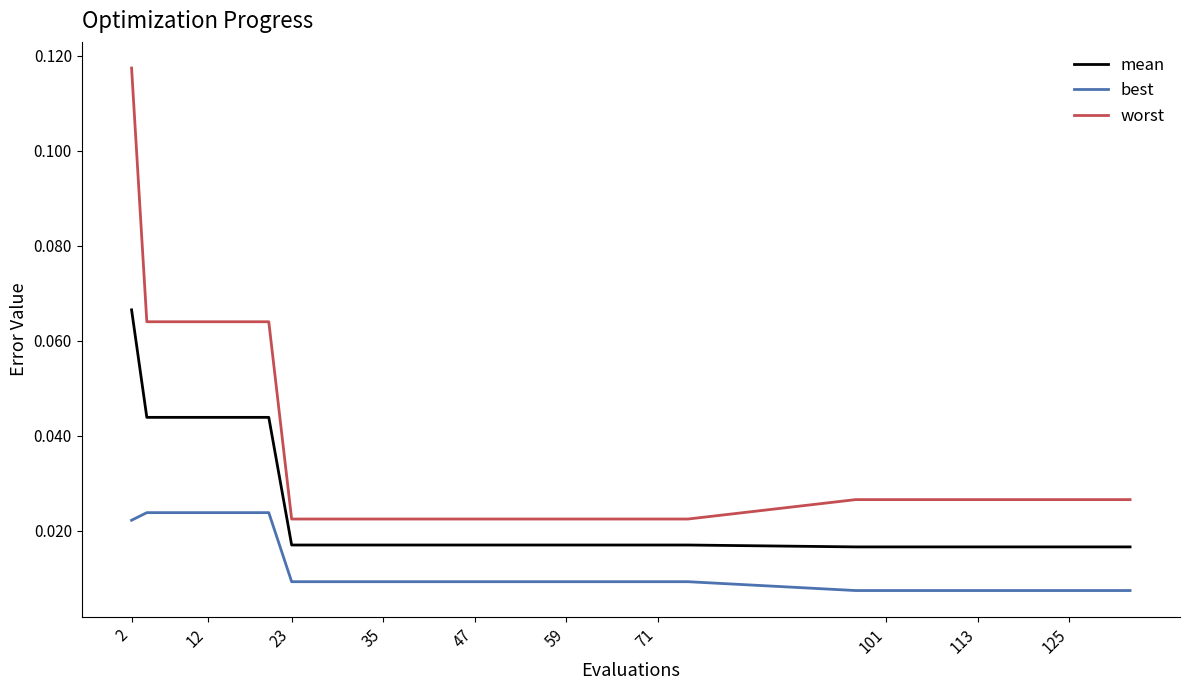

True or false: best and worst intersect in this chart.

False